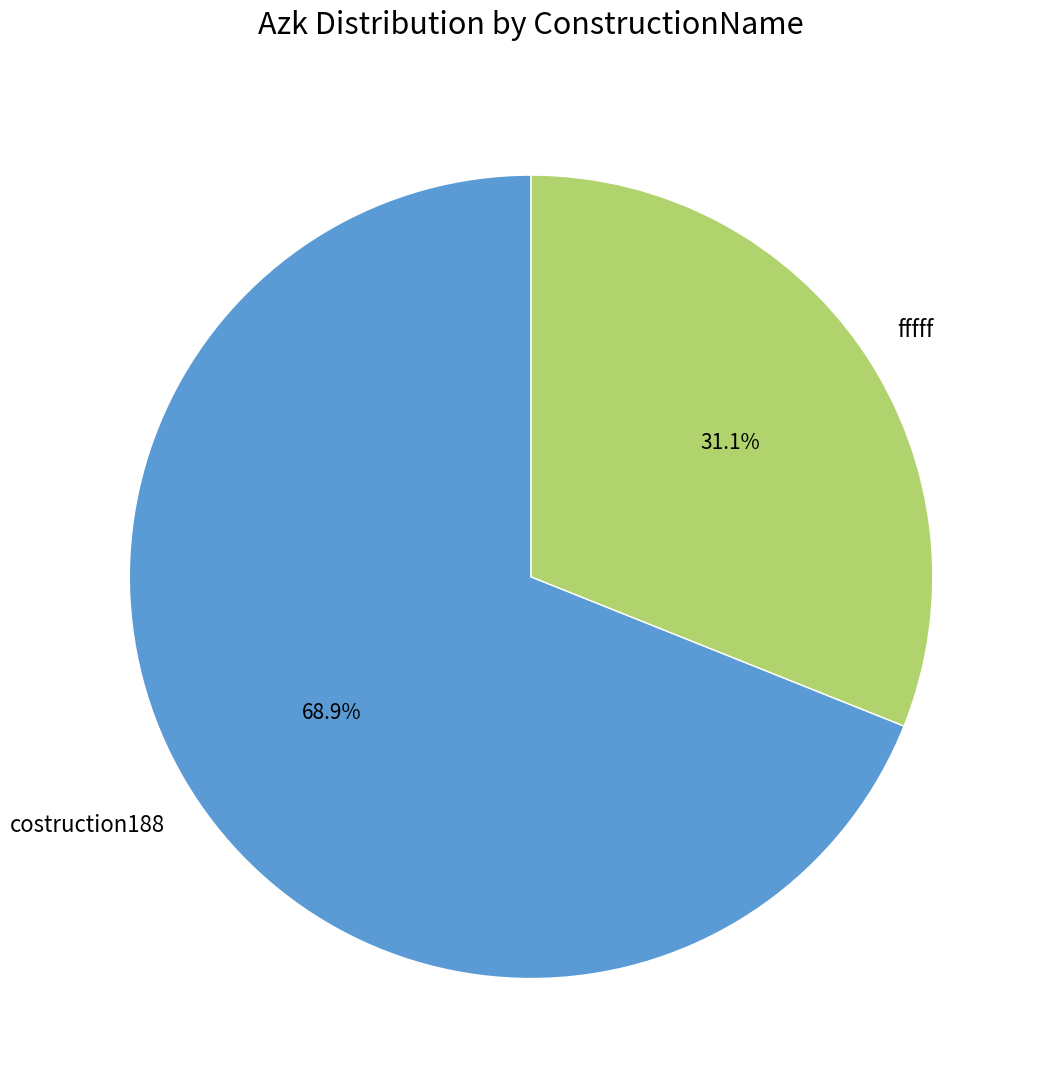

Approximately how many times larger is the value at fffff compared to costruction188?

0.5